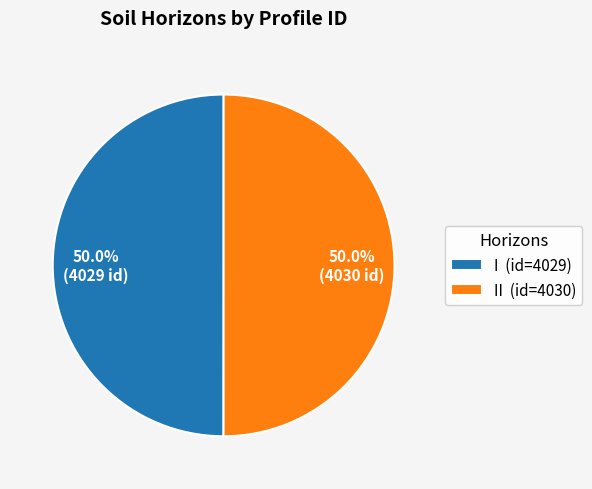

Combined, do I (id=4029) and II (id=4030) account for over 50%?

Yes